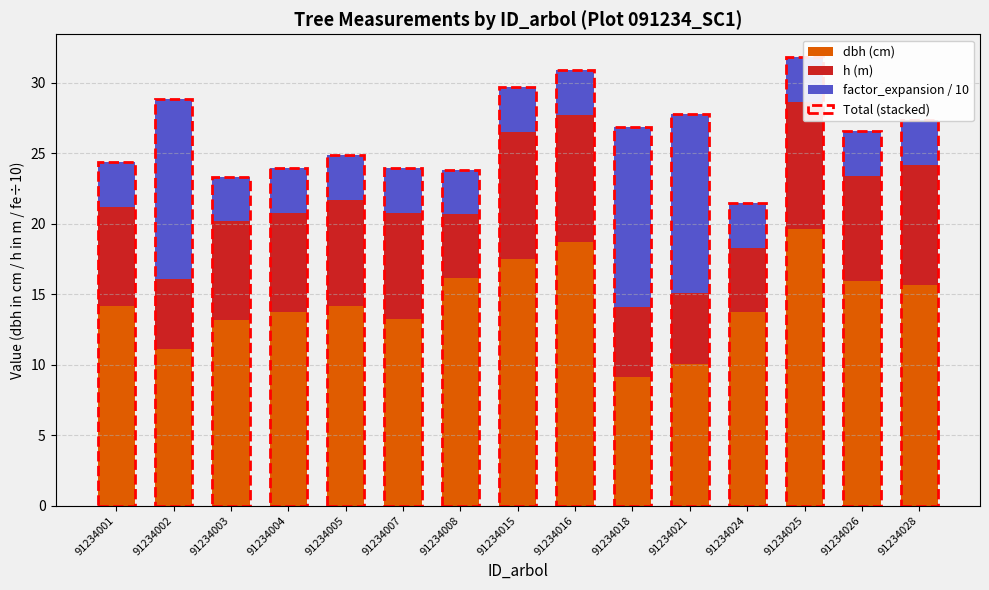

At which category is the sum across all series the highest?

91234025